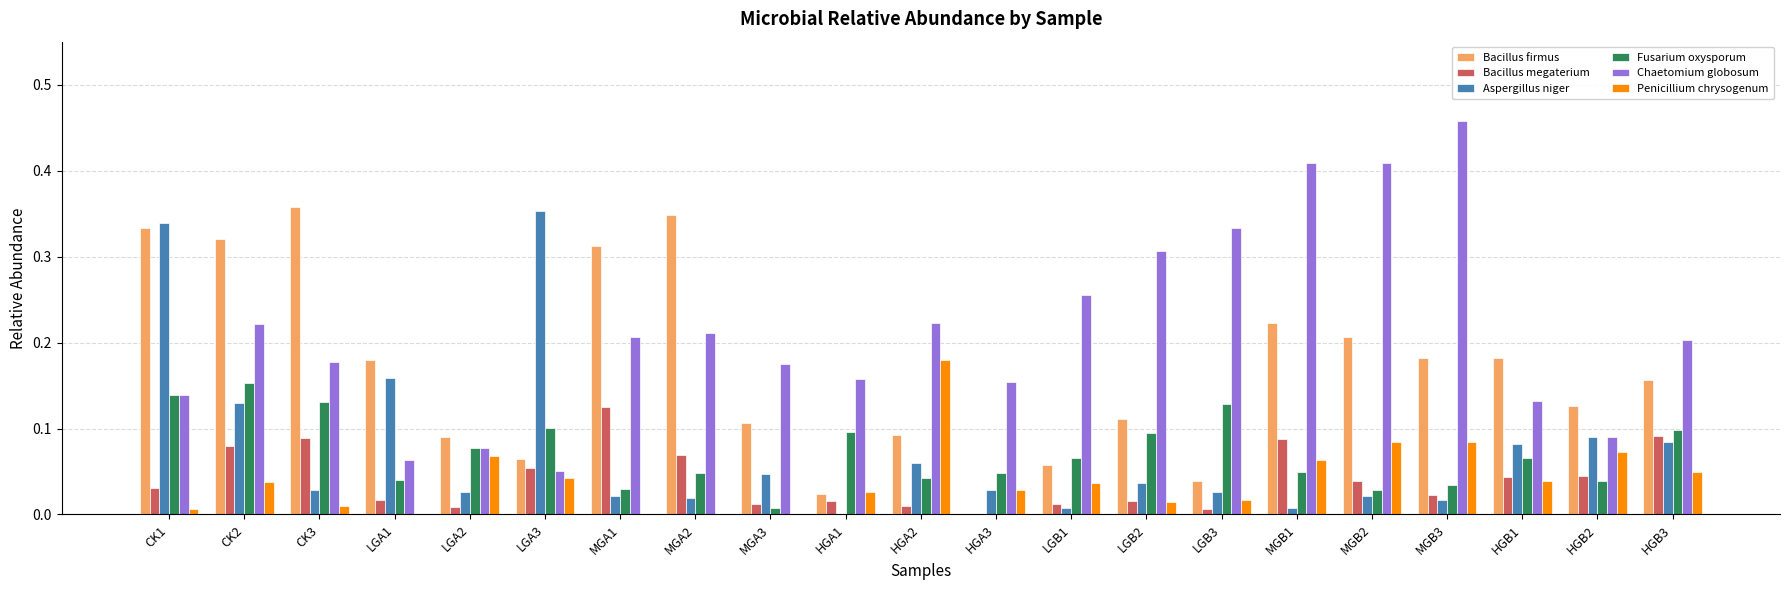

Which category has the highest value across all series?

MGB3